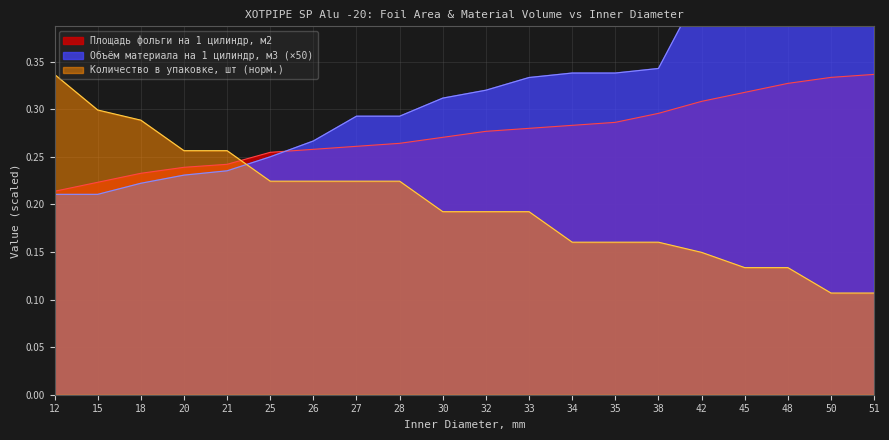

After their last crossing, which series has the higher values: Объём материала на 1 цилиндр, м3 or Площадь фольги на 1 цилиндр, м2?

Объём материала на 1 цилиндр, м3